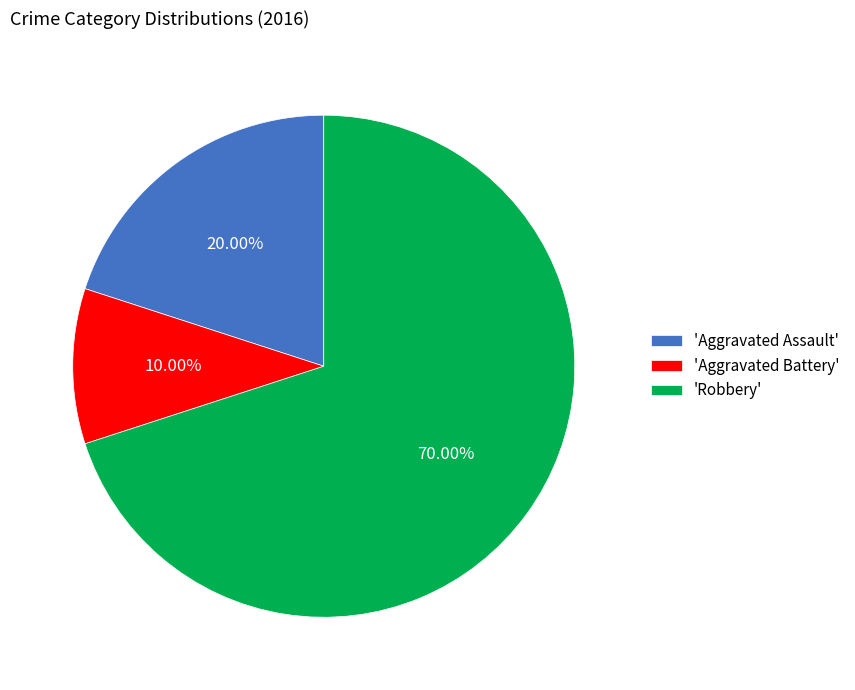

Combined, do 'Robbery' and 'Aggravated Battery' account for over 50%?

Yes